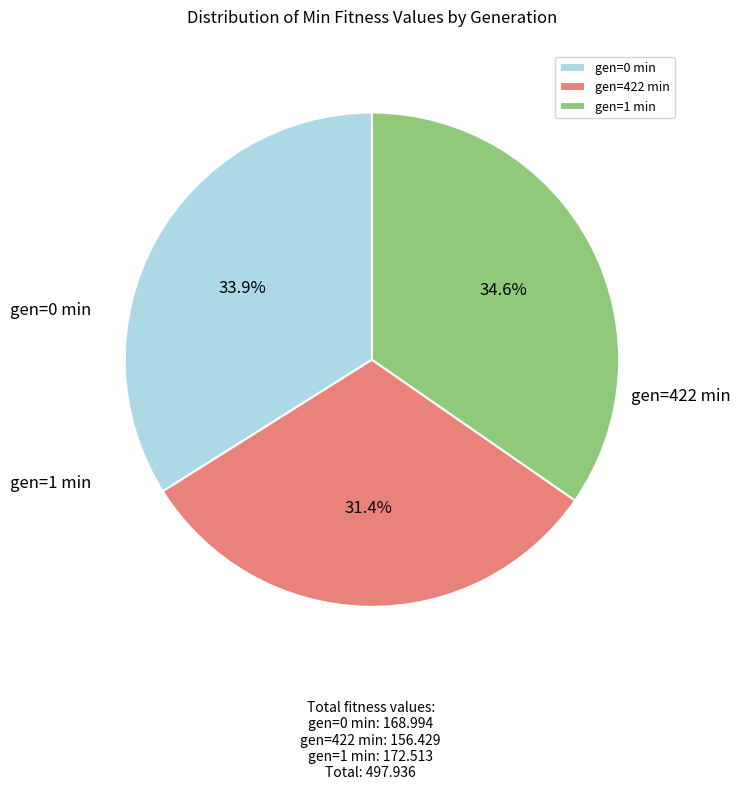

What portion of the pie excludes gen=0 min?

66.1%